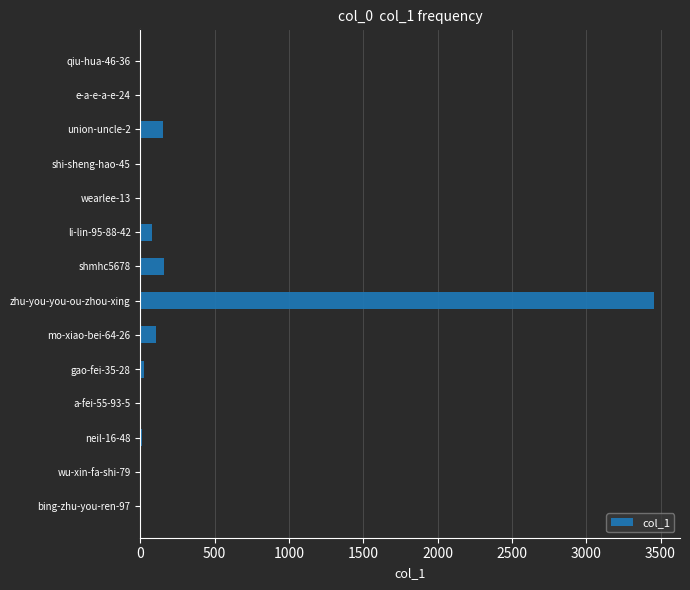

What is the sum of the values at zhu-you-you-ou-zhou-xing and shmhc5678?

3618